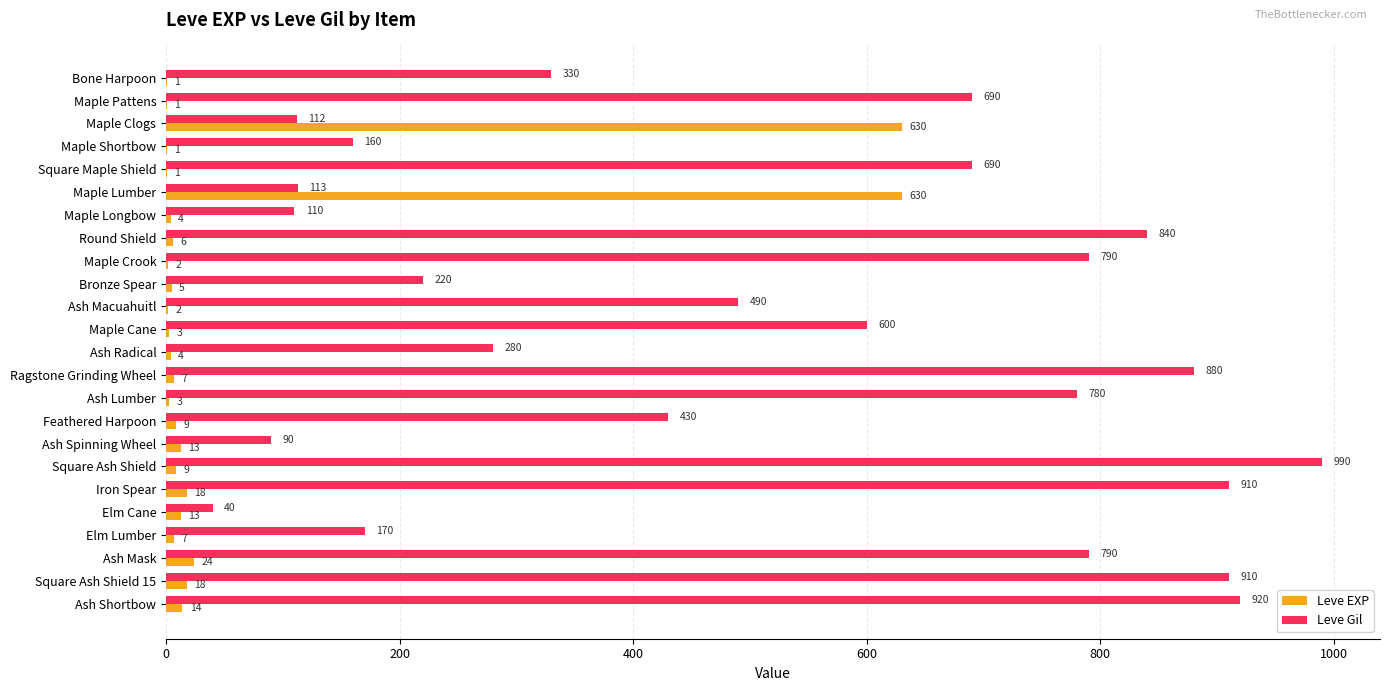

What is the maximum value shown in the chart?

990